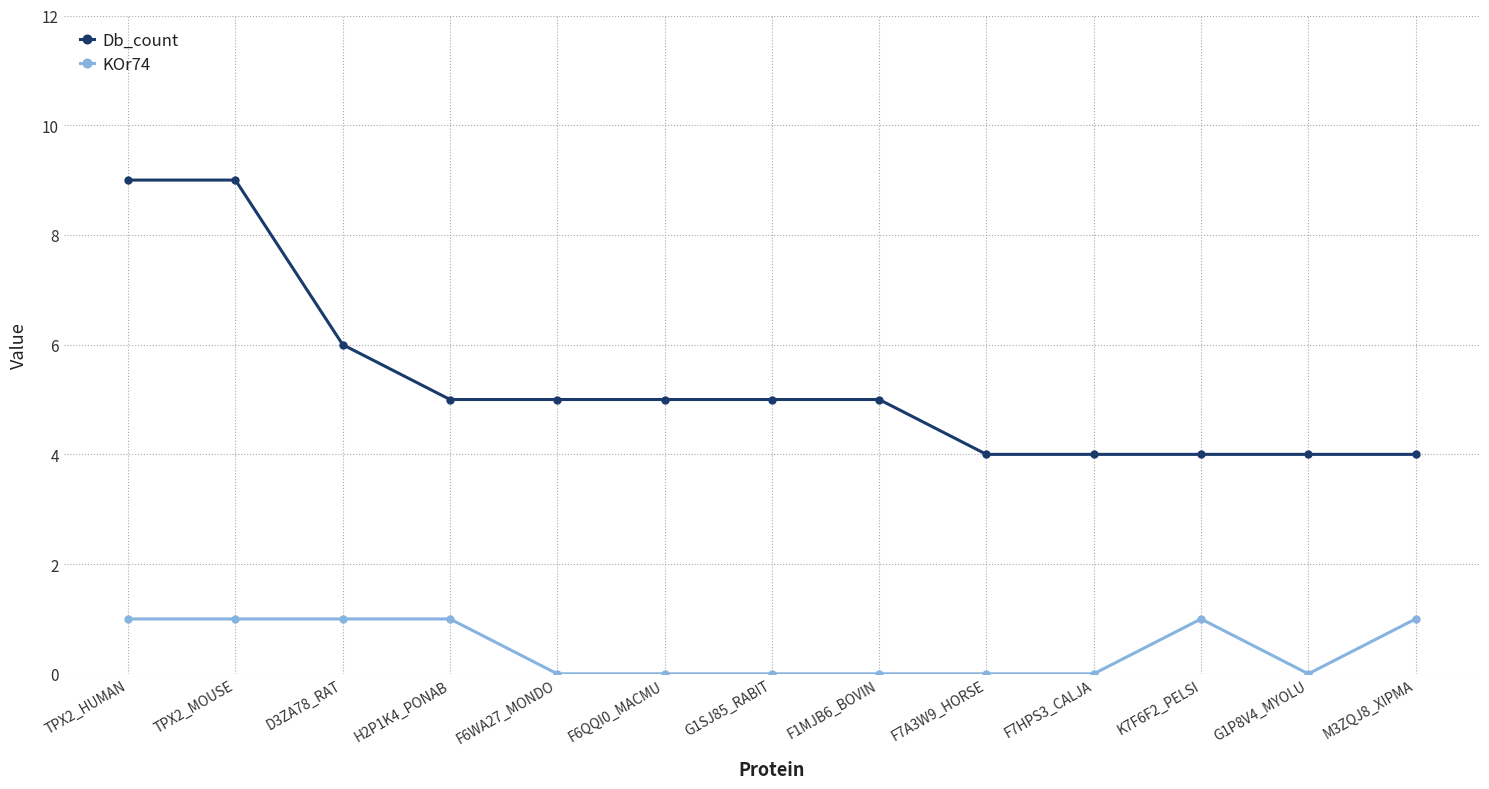

Is it true that Db_count equals 9 at H2P1K4_PONAB?

False